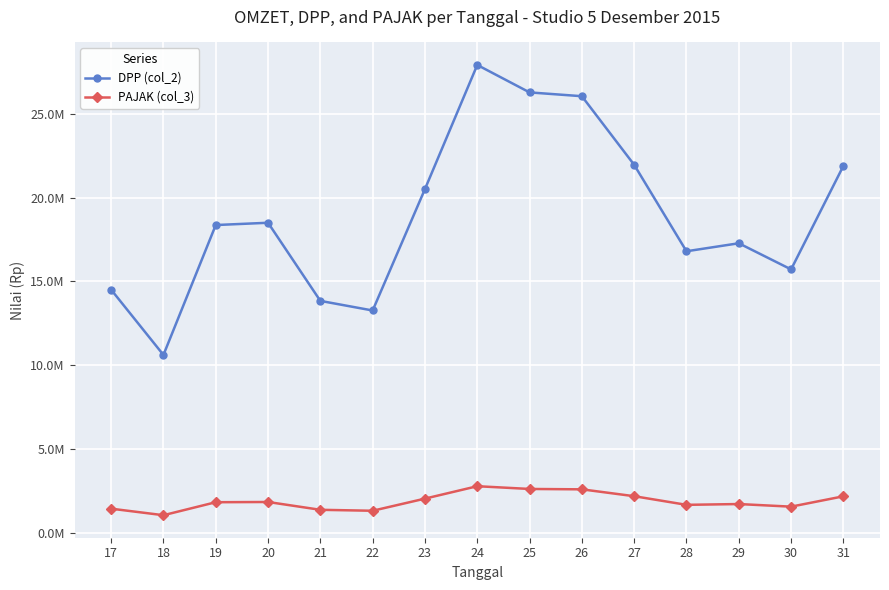

The PAJAK (col_3) series shows 1096137.4 at 20. True or false?

False